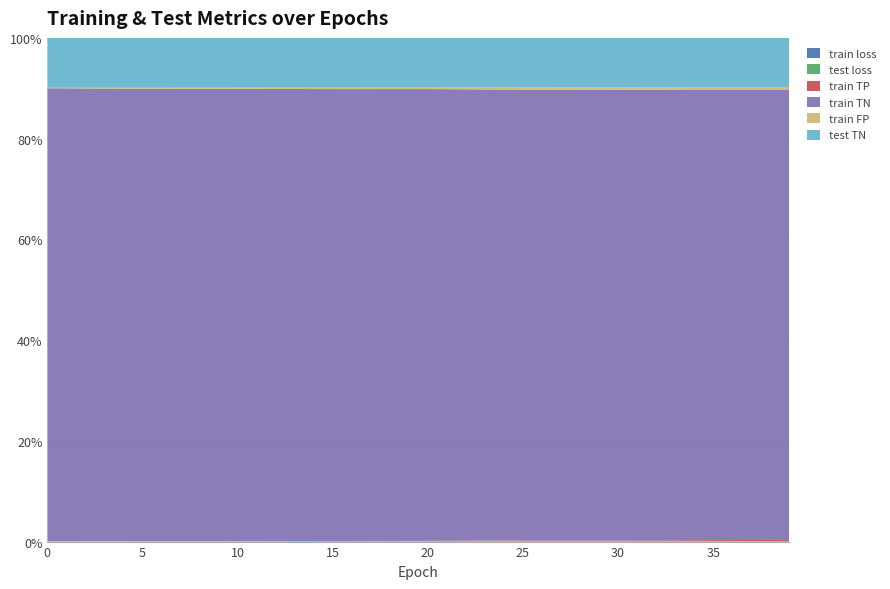

Reading left to right, transcribe all the data shown in this chart.

train loss: 0=0.8	5=0.8	10=0.8	15=0.8	20=0.8	25=0.8	30=0.7	35=0.7	39=0.7
test loss: 0=0.8	5=0.8	10=0.8	15=0.8	20=0.8	25=0.8	30=0.7	35=0.7	39=0.7
train TP: 0=1.0	5=3.0	10=4.0	15=6.0	20=8.0	25=14.0	30=14.0	35=18.0	39=21.0
train TN: 0=6014.0	5=6007.0	10=6005.0	15=6001.0	20=6001.0	25=5992.0	30=5988.0	35=5982.0	39=5981.0
train FP: 0=6.0	5=13.0	10=15.0	15=19.0	20=19.0	25=28.0	30=32.0	35=38.0	39=39.0
test TN: 0=662.0	5=662.0	10=661.0	15=661.0	20=661.0	25=659.0	30=656.0	35=655.0	39=654.0